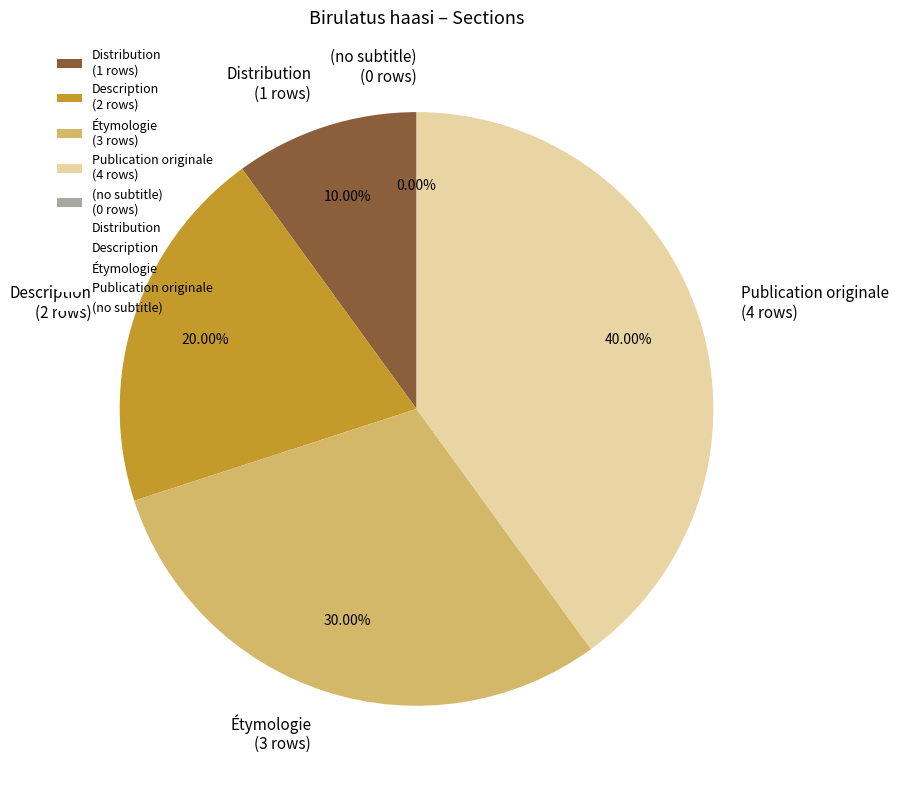

What is the smallest slice in the pie chart?

(no subtitle)